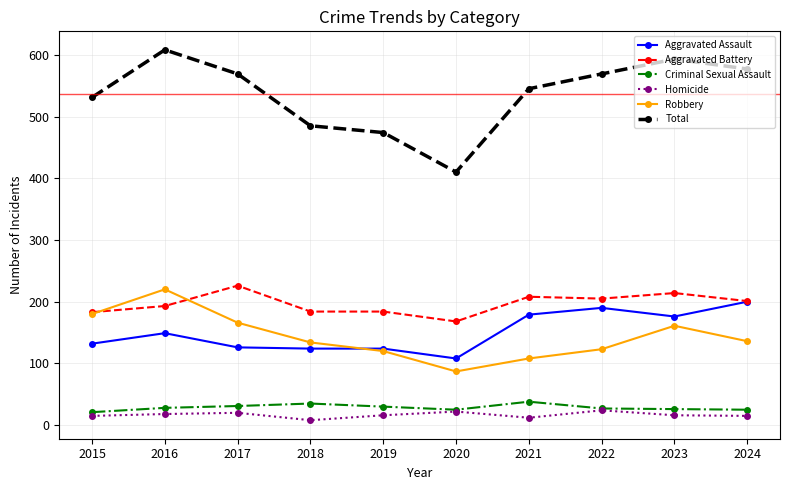

Rank the series by their maximum value, from lowest to highest.

Homicide, Criminal Sexual Assault, Aggravated Assault, Robbery, Aggravated Battery, Total